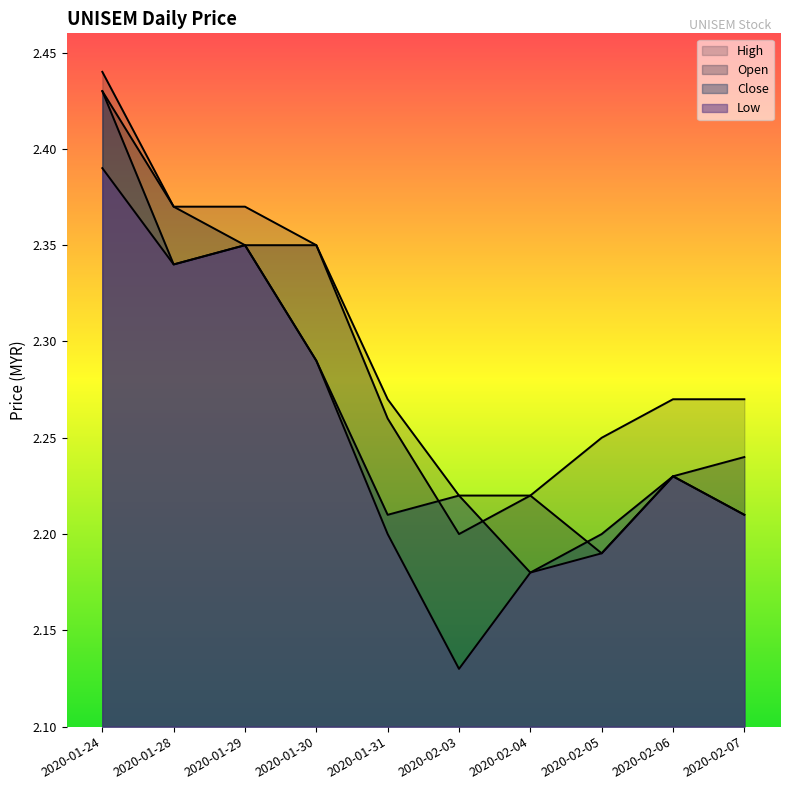

Between 2020-01-29 and 2020-02-04, which is larger?

2020-01-29